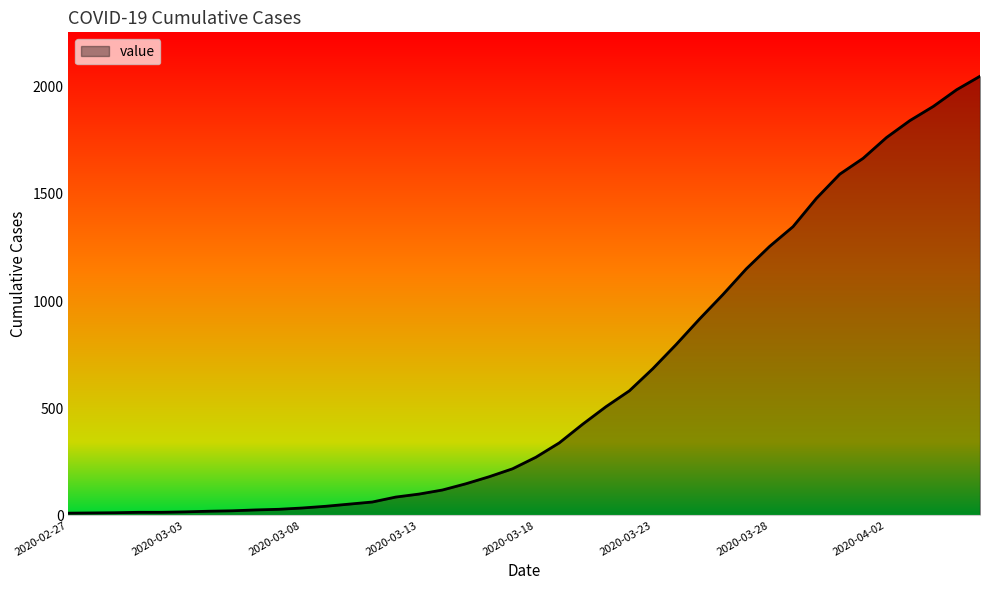

How many lines are shown in the chart?

1